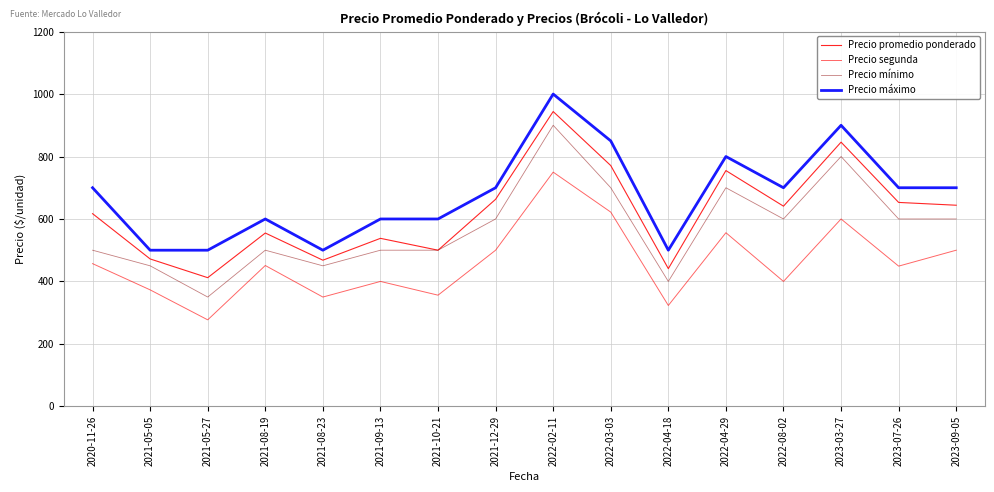

What is the label of the 1st point from the left?

2020-11-26